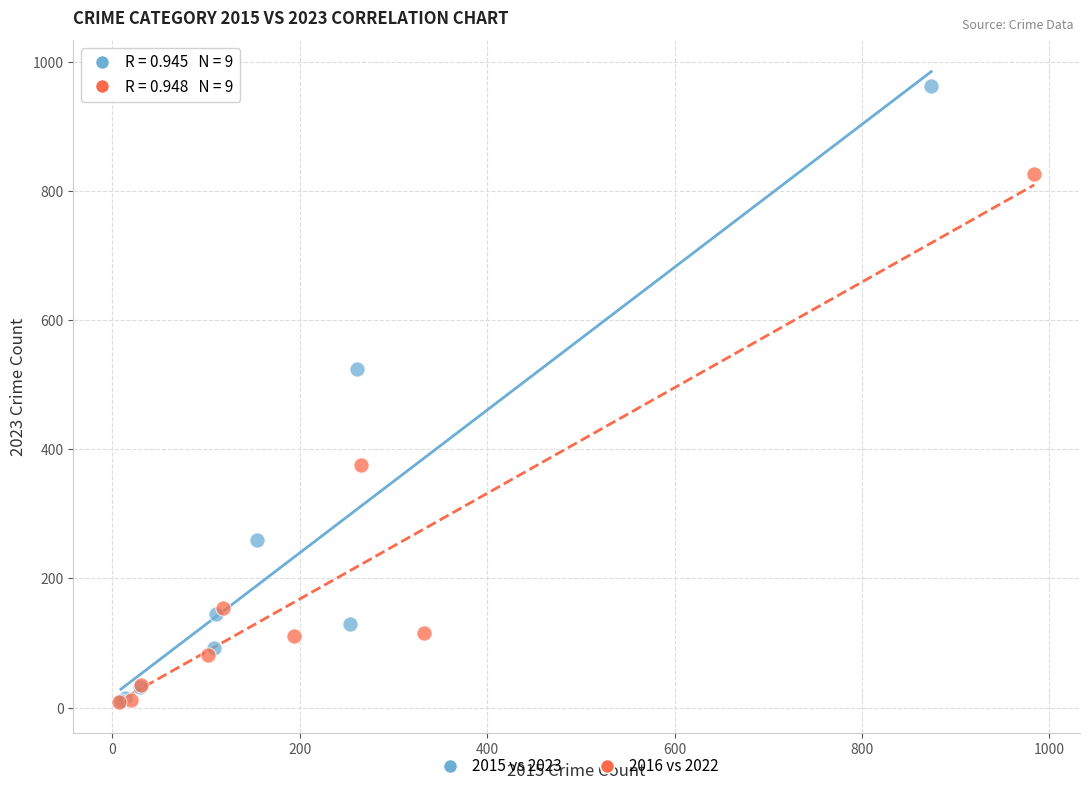

Which series has the widest spread of Y values?

2015 vs 2023